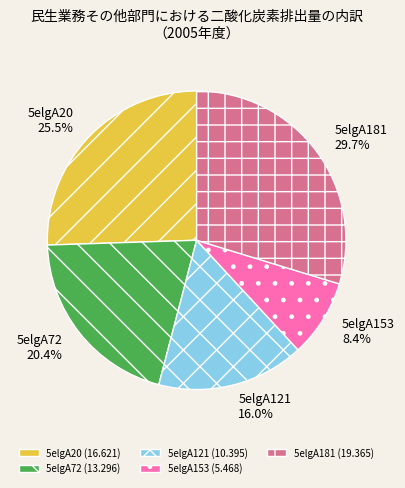

Which slice is the largest?

5elgA181